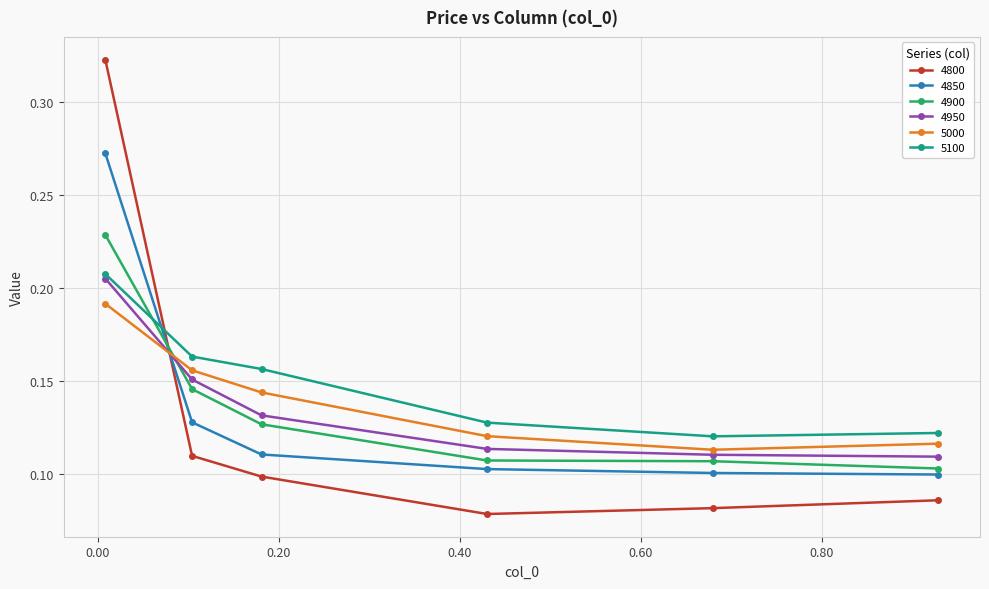

True or false: 4850 and 5000 intersect in this chart.

True